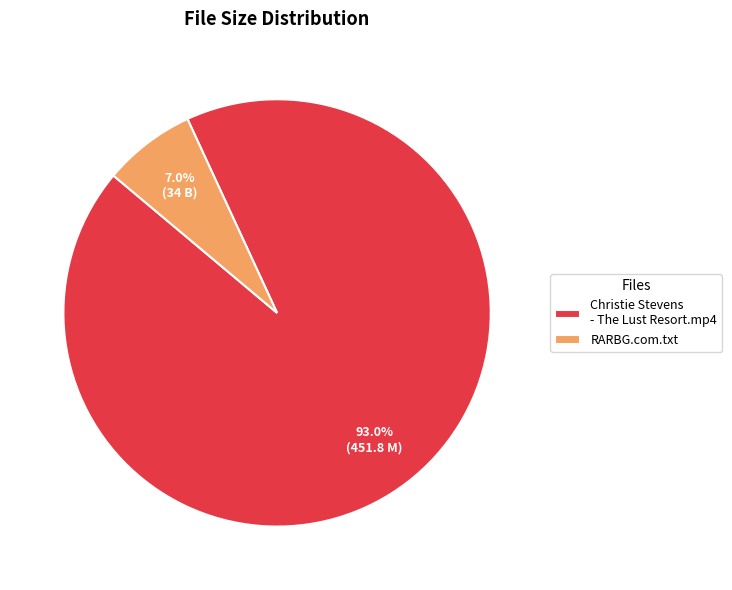

Is there any slice that represents more than half of the pie?

Yes